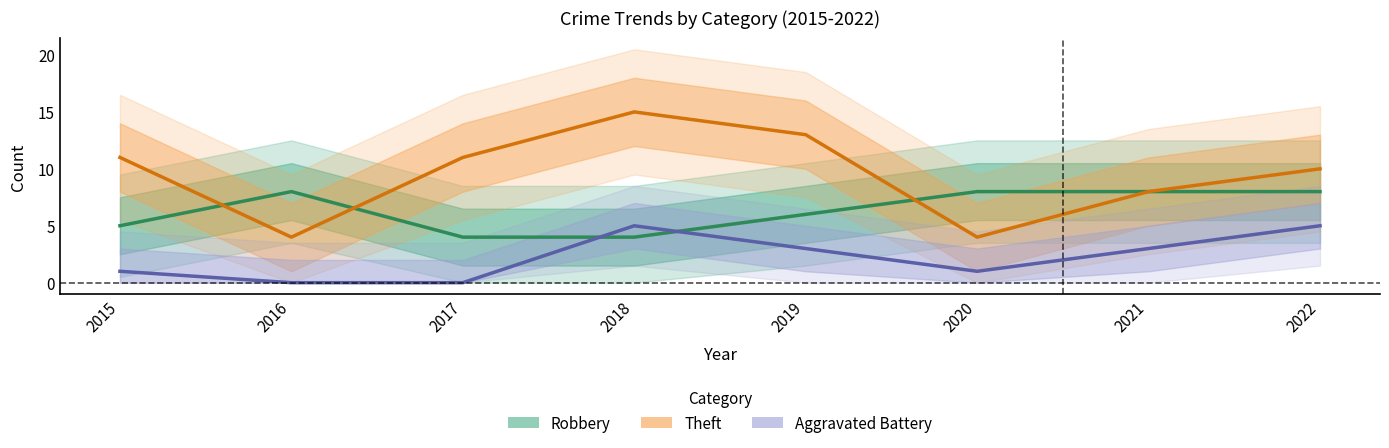

What are all the series names shown in the legend?

Robbery, Theft, Aggravated Battery